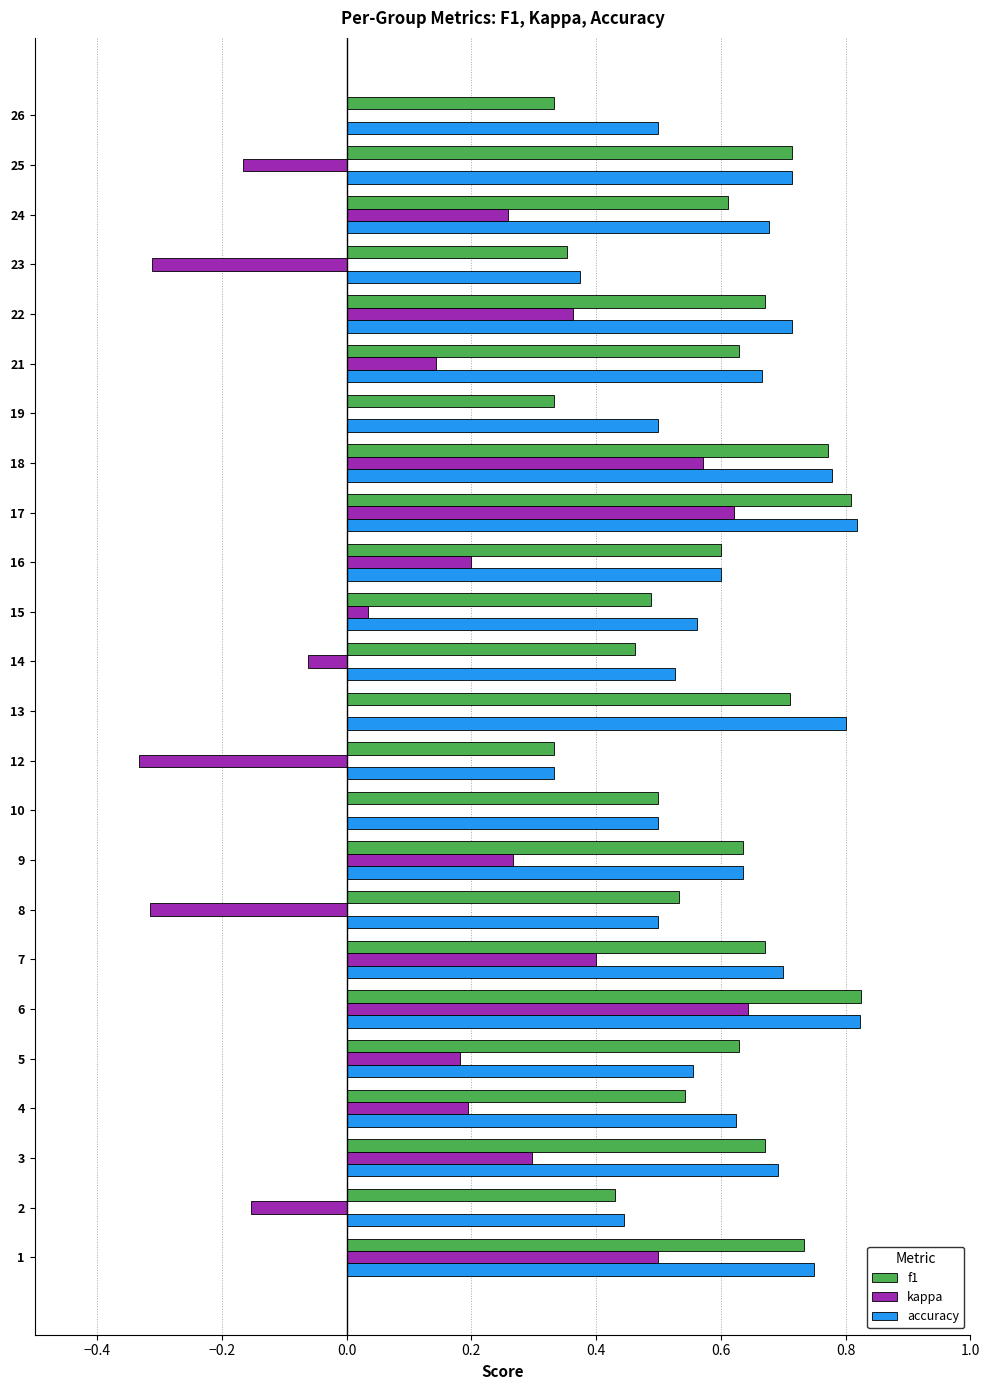

What is the total value across all series at 21?

1.4